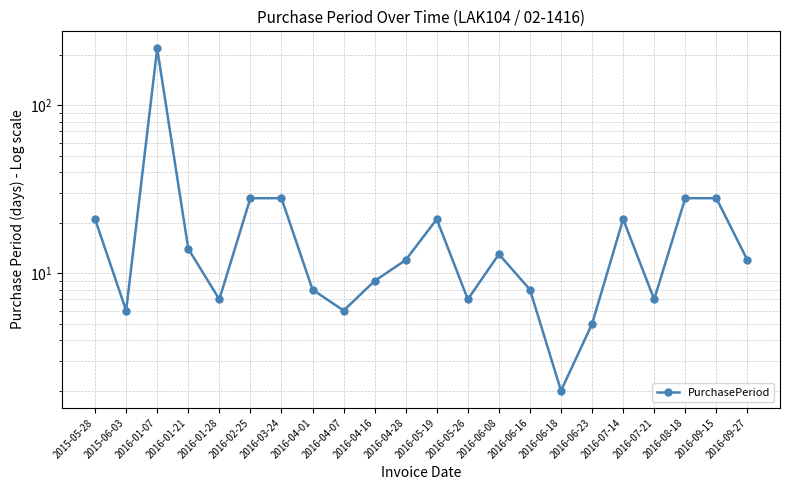

What is the change in value from 2016-01-07 to 2016-09-15?

-190